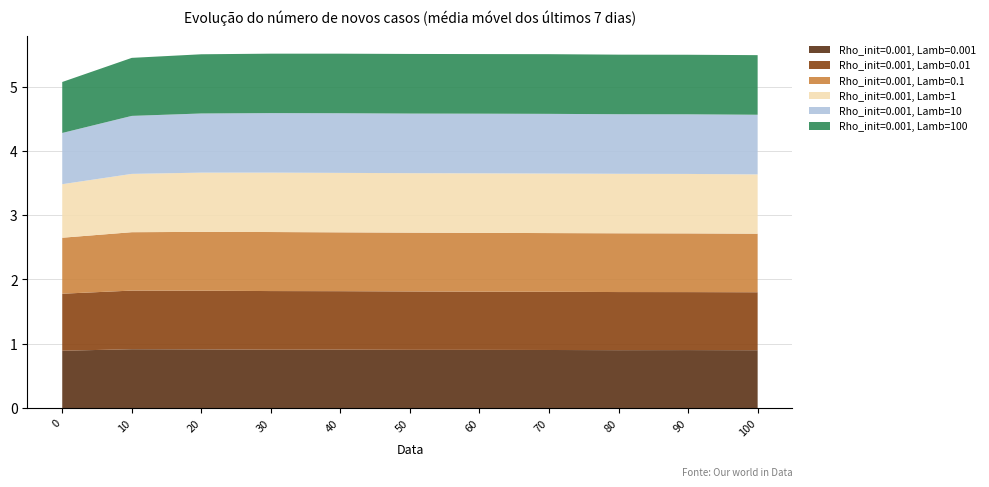

Reading left to right, transcribe all the data shown in this chart.

Rho_init=0.001, Lamb=0.001: 0.9	0.9	0.9	0.9	0.9	0.9	0.9	0.9	0.9	0.9	0.9
Rho_init=0.001, Lamb=0.01: 0.9	0.9	0.9	0.9	0.9	0.9	0.9	0.9	0.9	0.9	0.9
Rho_init=0.001, Lamb=0.1: 0.9	0.9	0.9	0.9	0.9	0.9	0.9	0.9	0.9	0.9	0.9
Rho_init=0.001, Lamb=1: 0.8	0.9	0.9	0.9	0.9	0.9	0.9	0.9	0.9	0.9	0.9
Rho_init=0.001, Lamb=10: 0.8	0.9	0.9	0.9	0.9	0.9	0.9	0.9	0.9	0.9	0.9
Rho_init=0.001, Lamb=100: 0.8	0.9	0.9	0.9	0.9	0.9	0.9	0.9	0.9	0.9	0.9